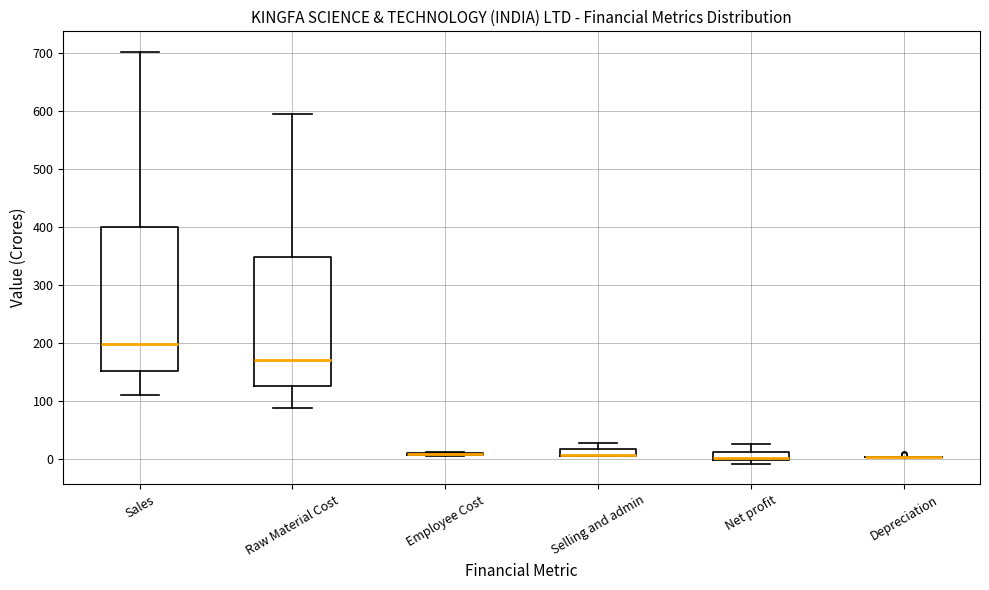

Comparing the boxes themselves (not the whiskers), which one is the tallest?

Sales